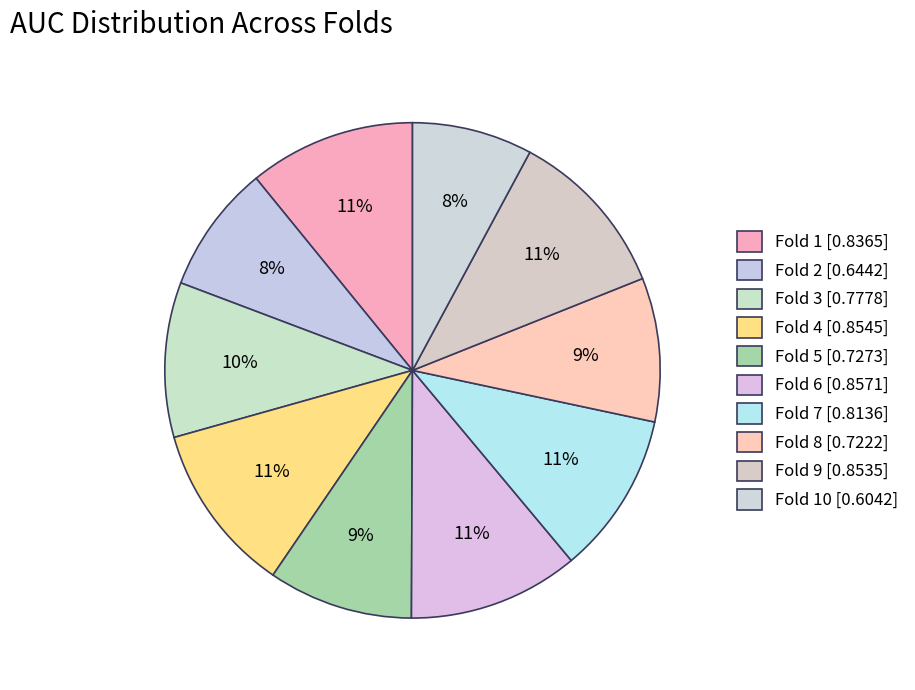

What is the largest slice in the pie chart?

Fold 6